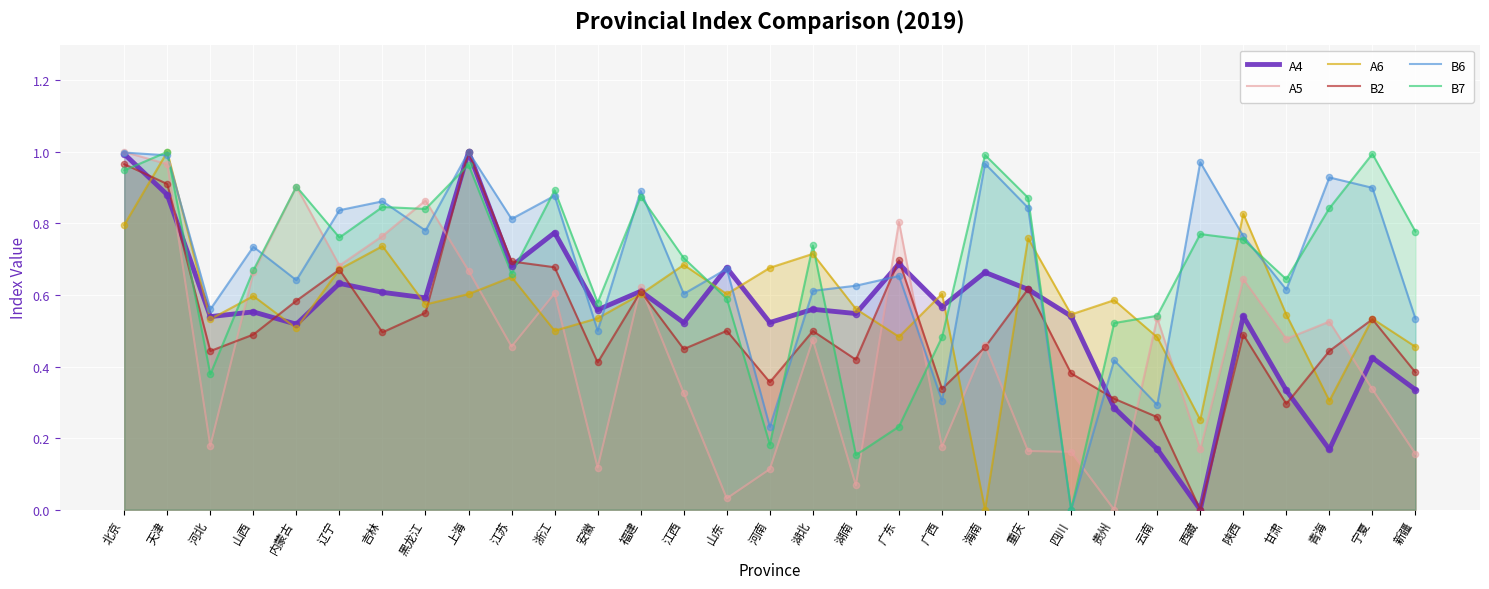

At which category is the sum across all series the highest?

天津